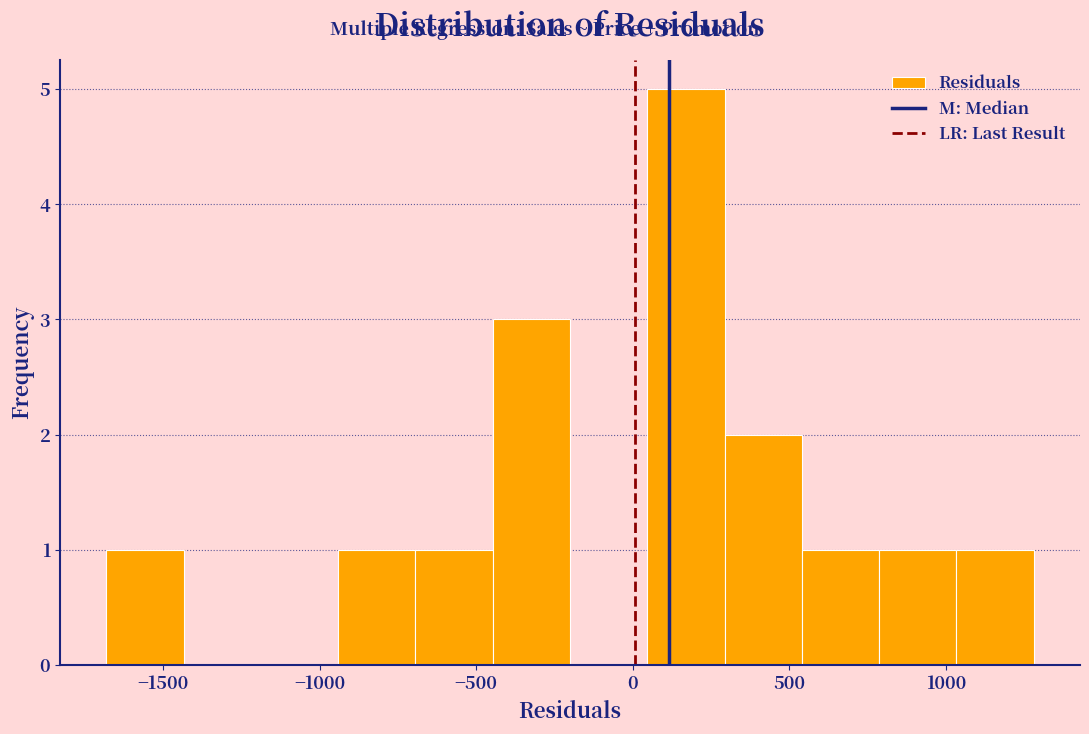

Reading left to right, transcribe this chart: for each bar, give the range it covers on the x-axis and its height. Neither the bar edges nor the heights are printed on the chart, so give them approximately, as read against the axes.

-1700 to -1450: 1
-1450 to -1200: 0
-1200 to -950: 0
-950 to -700: 1
-700 to -450: 1
-450 to -200: 3
-200 to 50: 0
50 to 300: 5
300 to 550: 2
550 to 800: 1
800 to 1050: 1
1050 to 1300: 1